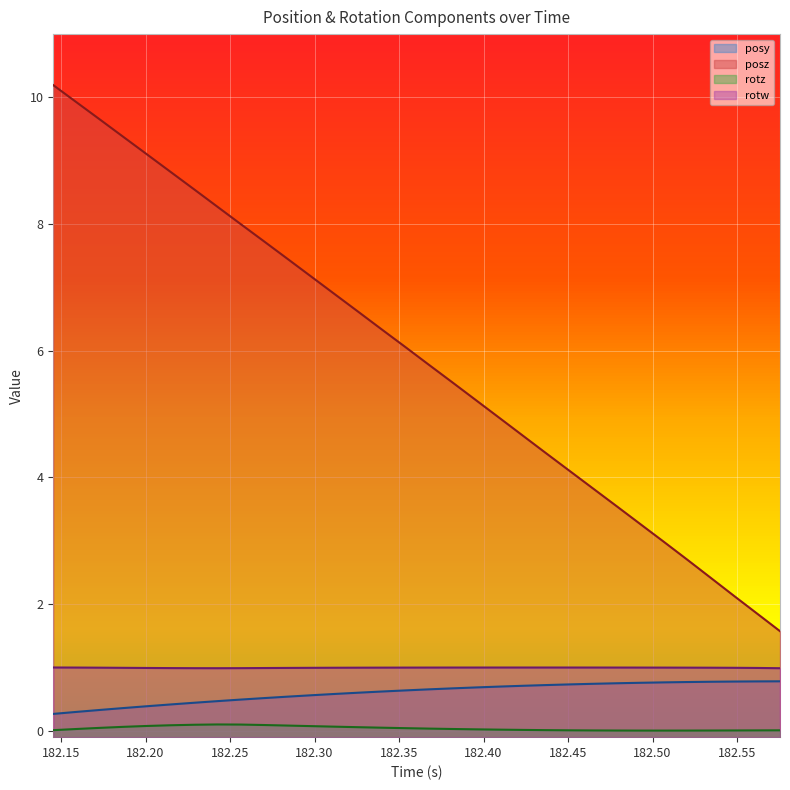

True or false: posy has a value of 0.3 at 182.2563.

False